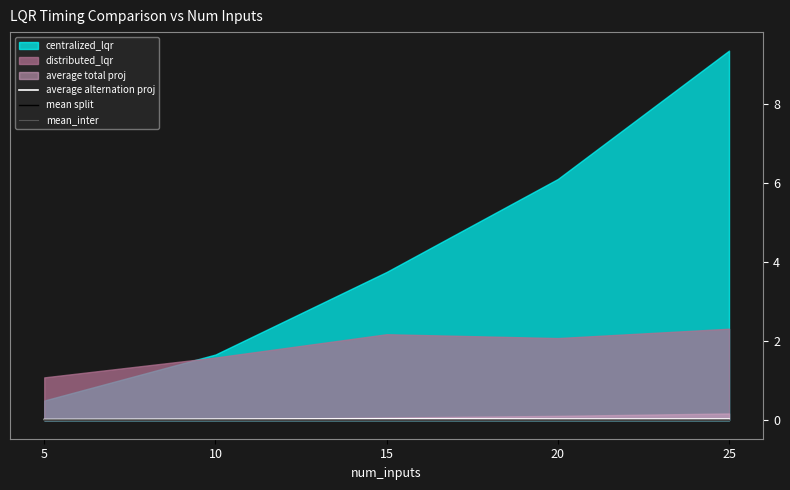

Where is average alternation proj nearest to the value 0?

5